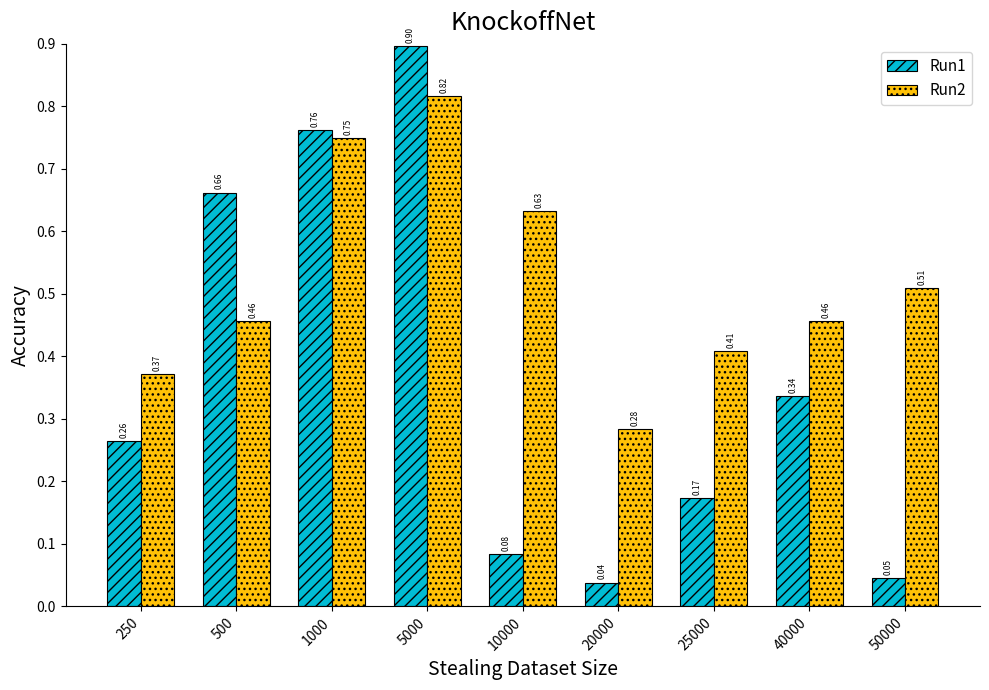

Which series changed the most between 250 and 500?

Run1